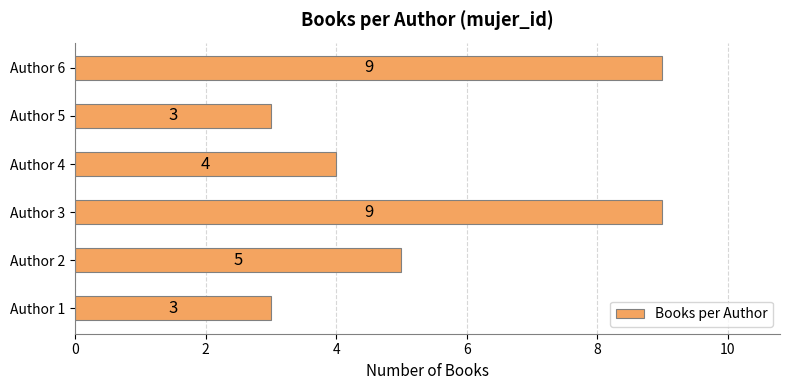

Which has a higher value, Author 5 or Author 6?

Author 6